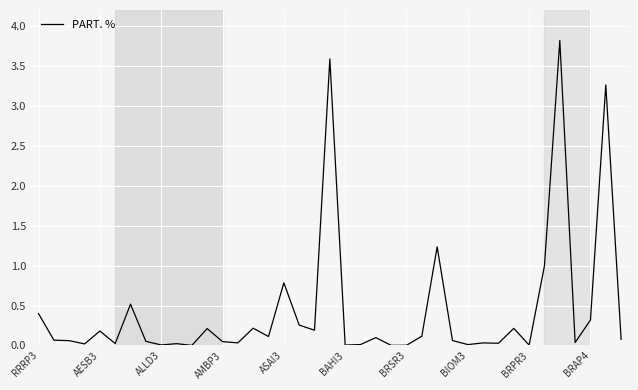

What is the greatest value displayed?

3.8